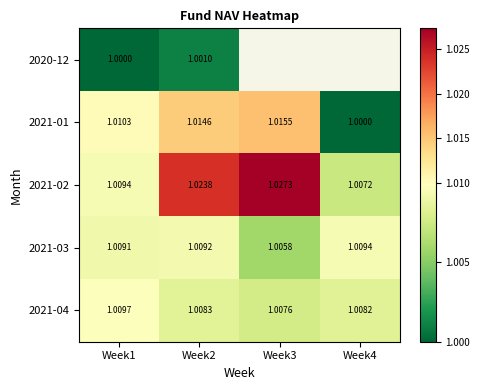

Is the value of 2021-02 at Week1 greater than the value of 2021-01 at Week2?

No